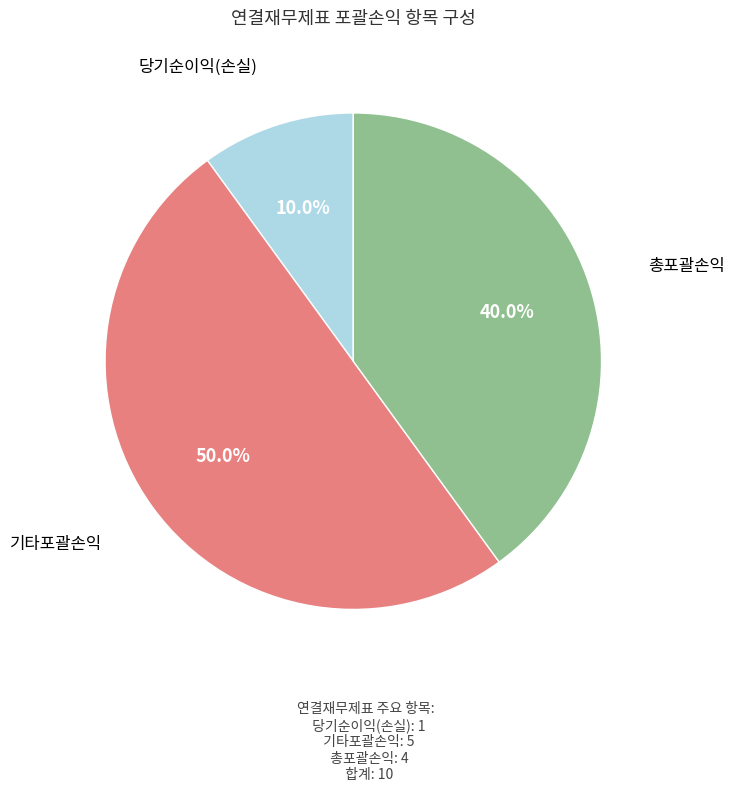

Which slice is the smallest?

당기순이익(손실)